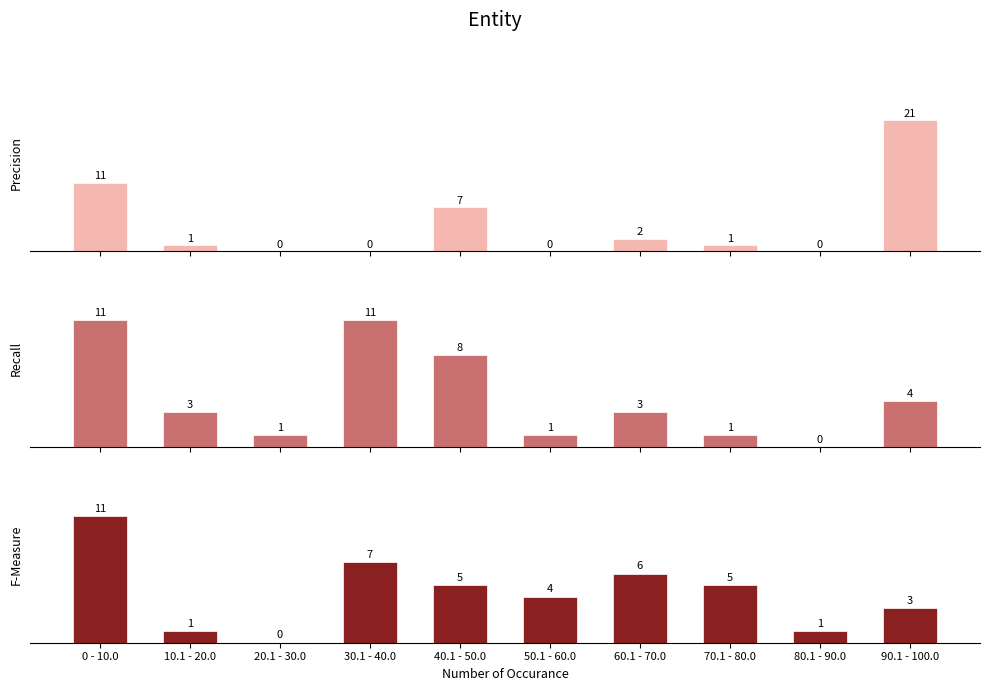

Reading left to right, transcribe all the data shown in this chart.

Precision: 11	1	0	0	7	0	2	1	0	21
Recall: 11	3	1	11	8	1	3	1	0	4
F-Measure: 11	1	0	7	5	4	6	5	1	3